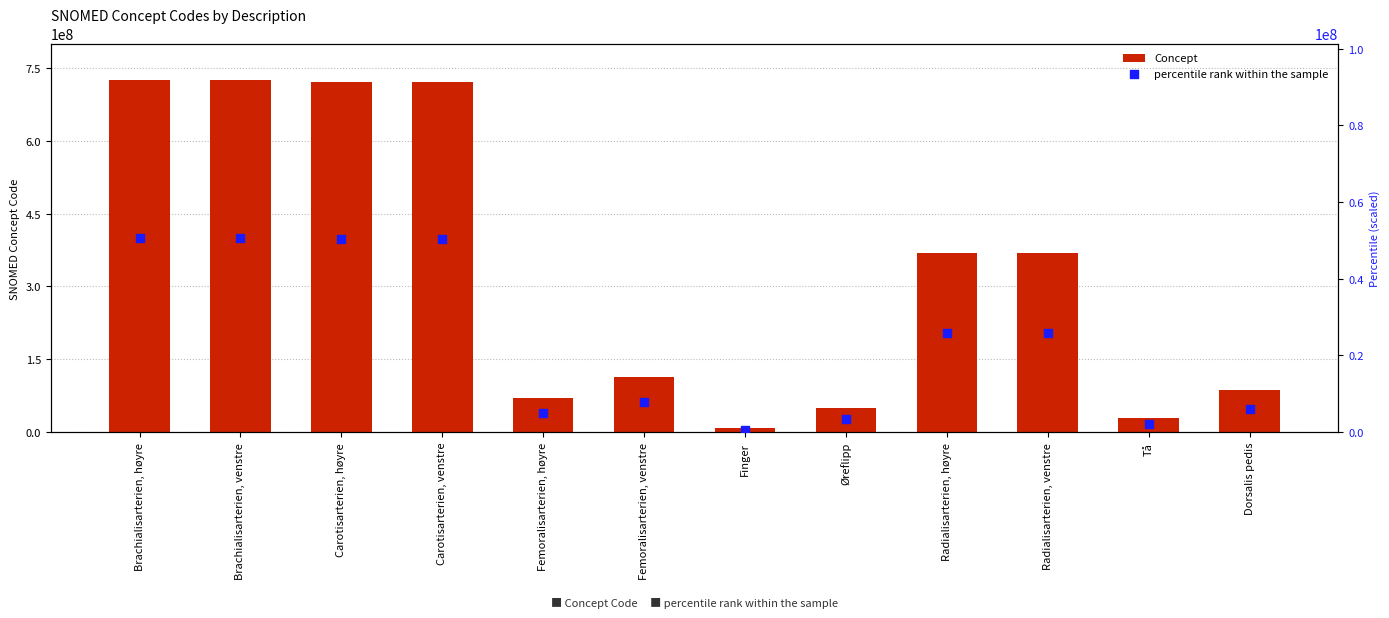

At which category is the sum across all series the highest?

Brachialisarterien, høyre